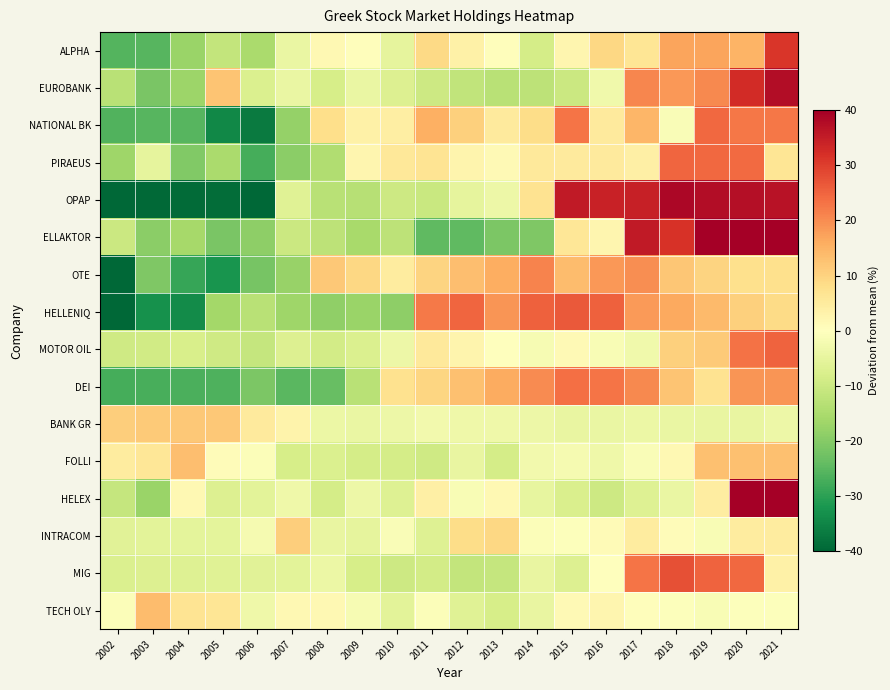

Which series changed the most between 2003 and 2017?

OPAP